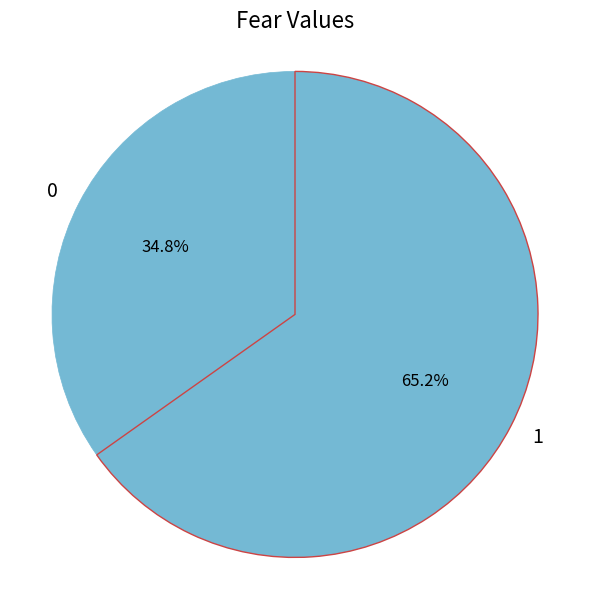

Is it true that 1 is 65% of the pie?

True